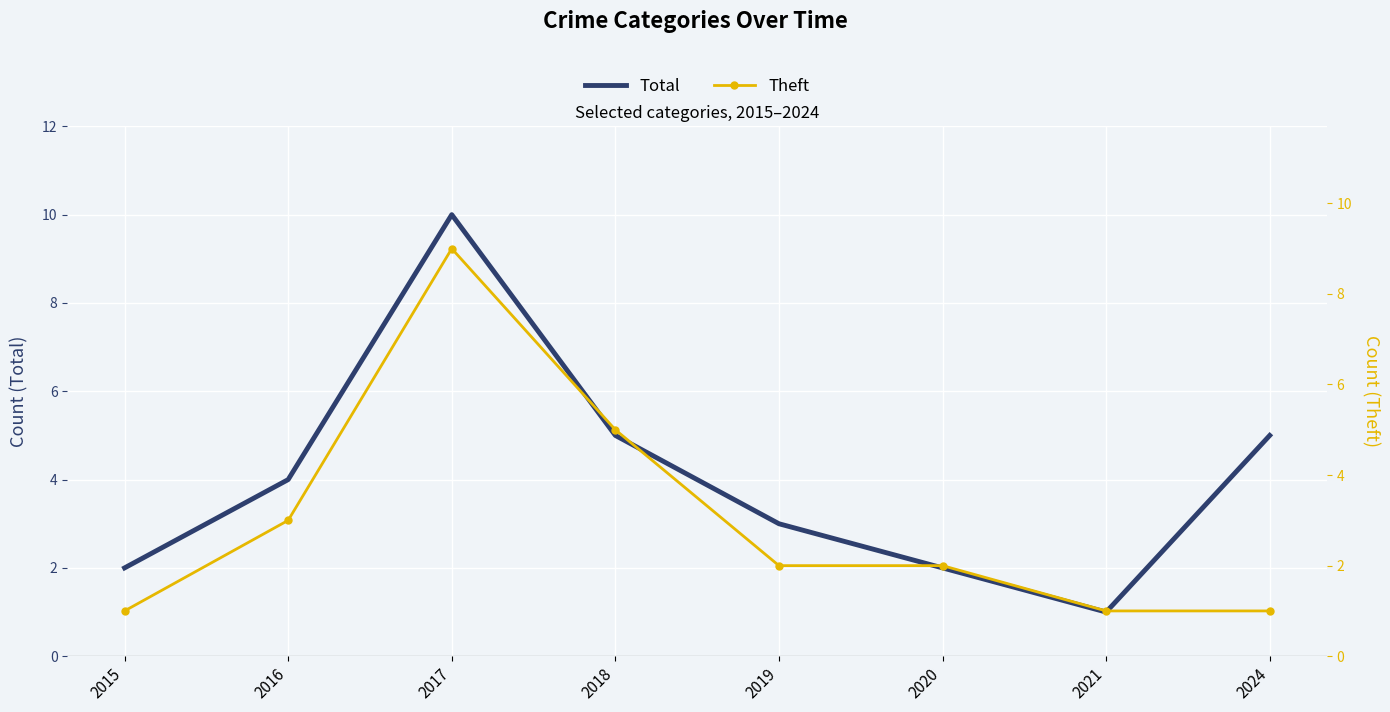

The Total series shows 6 at 2016. True or false?

False